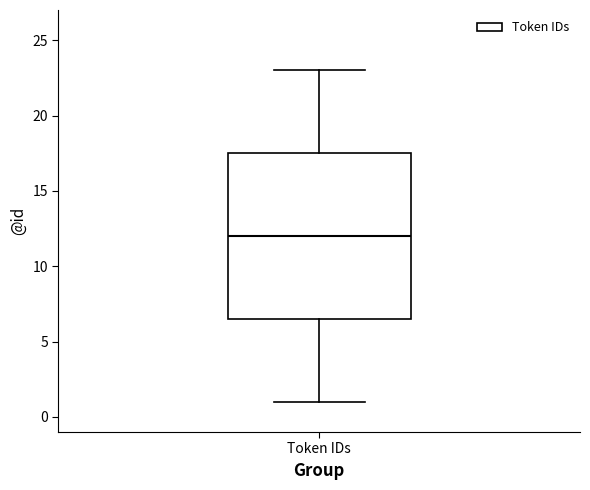

Transcribe this box plot: give where the median line is, the range the box spans, and where the two whiskers end, as read against the y-axis. The values are not printed on the chart, so give them approximately, as read against the axis.

median 12.0, box 6.5 to 17.5, whiskers 1.0 to 23.0